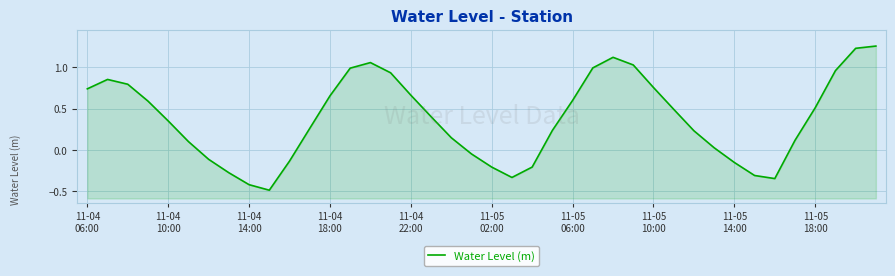

What is the greatest value displayed?

1.3